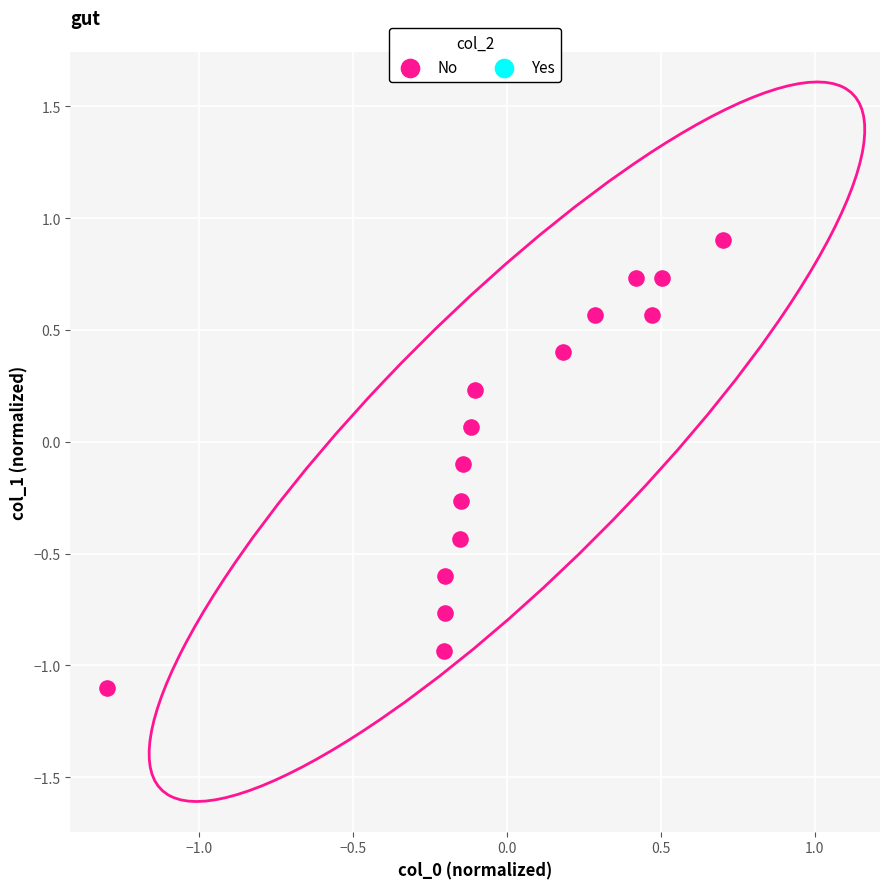

What is the range of X values (max minus min)?

2.0